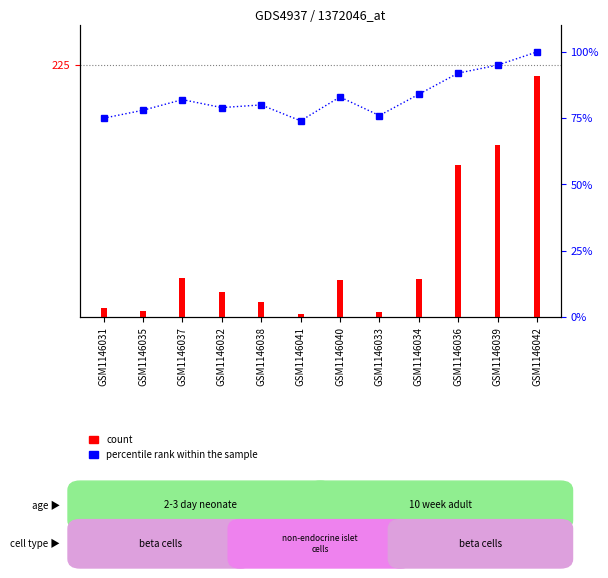

At how many categories does at least one series exceed 90?

3